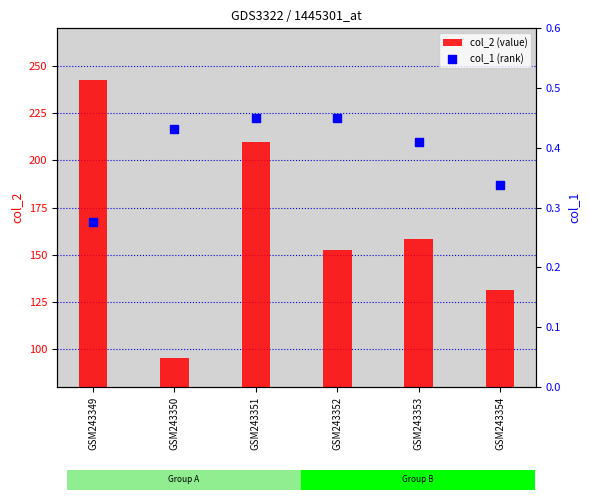

Which series contains the lowest Y value?

col_1 (rank)